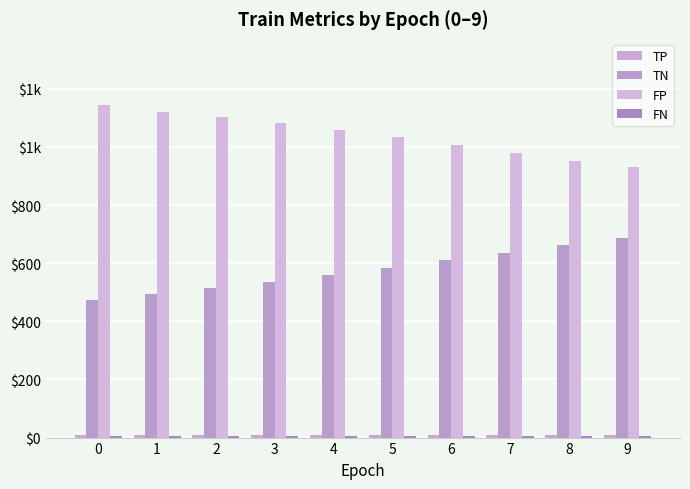

What is the value of the FN bar at the 3rd from the left?

7